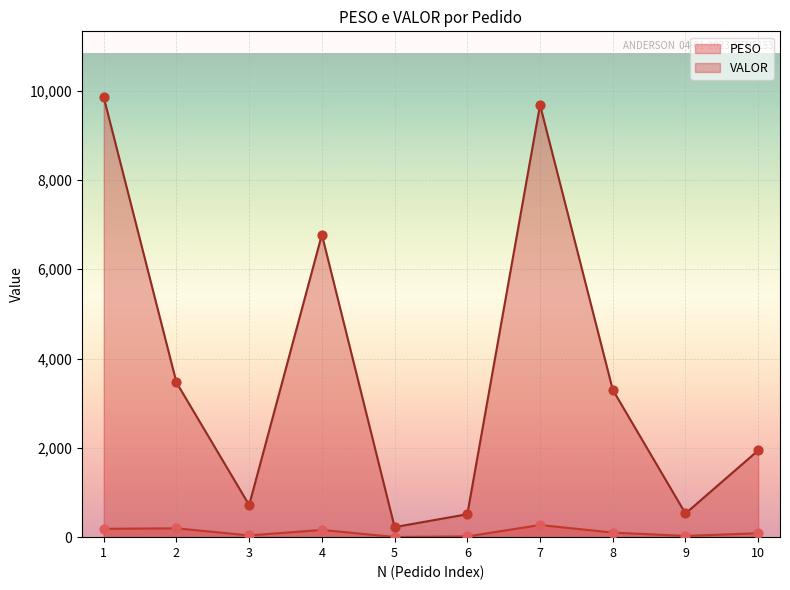

What is the total value across all series at 3?

758.4